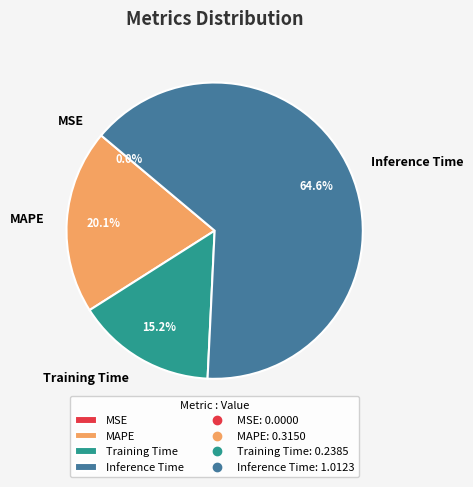

Between Inference Time and MAPE, which is larger?

Inference Time